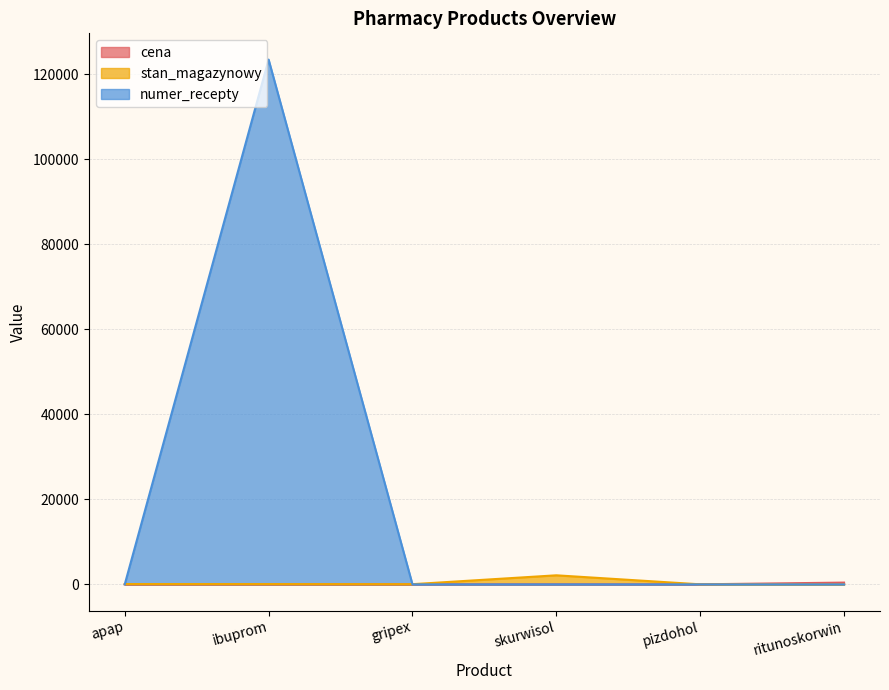

What is the maximum value for stan_magazynowy?

2133